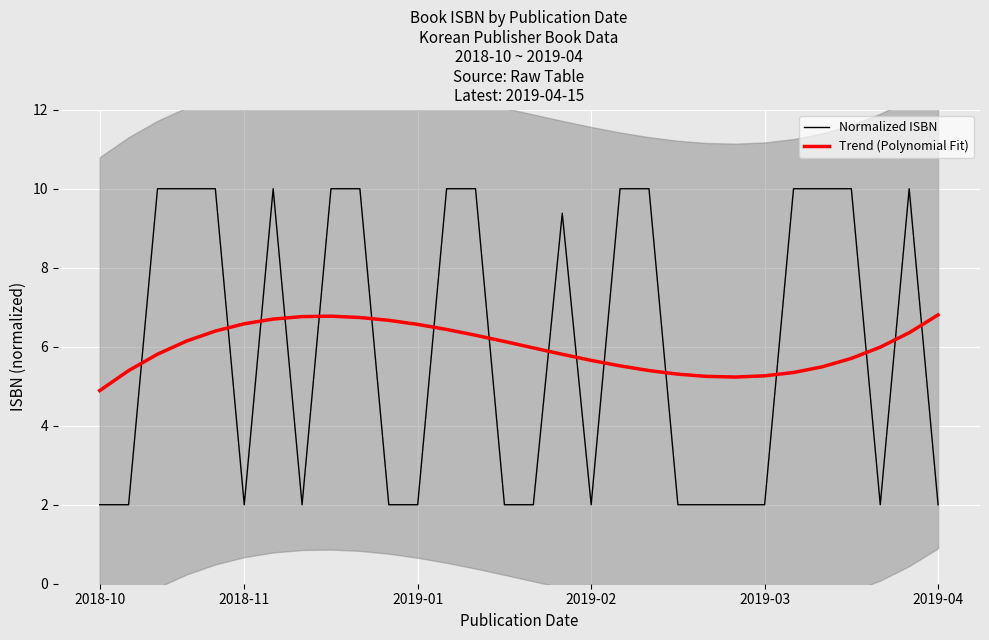

Which series ends up on top after the final intersection of Normalized ISBN and Trend (Polynomial Fit)?

Trend (Polynomial Fit)